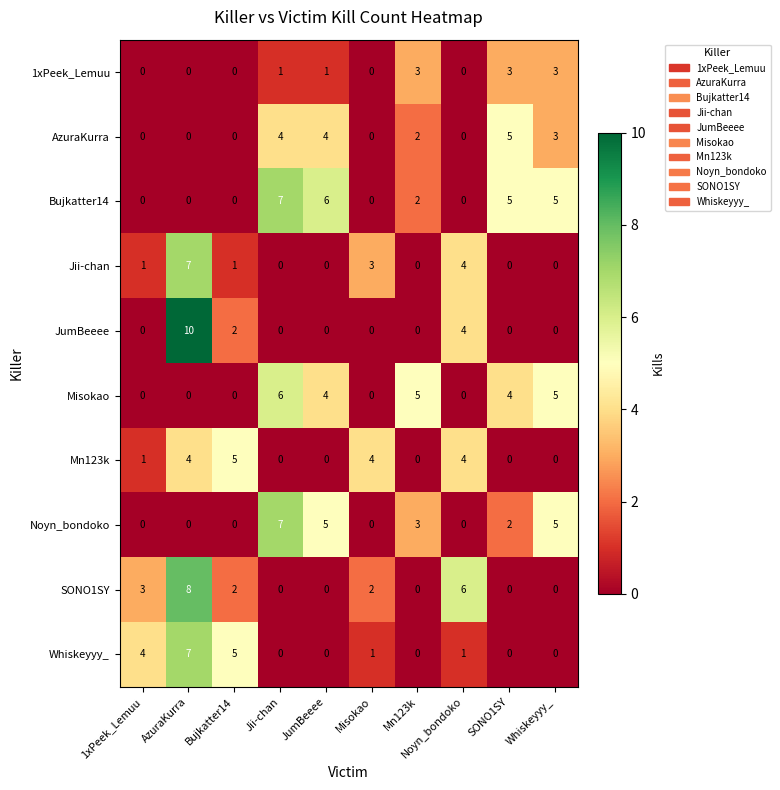

Which series has the largest range (max minus min)?

JumBeeee